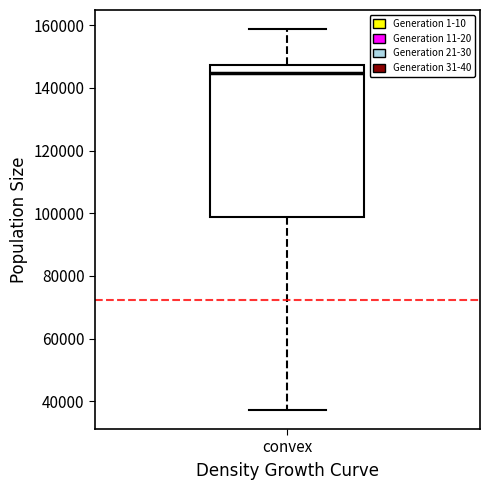

Read this box plot against the y-axis: the position of the median line, the range covered by the box, and the ends of both whiskers. The values are not printed on the chart, so give them approximately, as read against the axis.

median 144000, box 98000 to 148000, whiskers 38000 to 158000